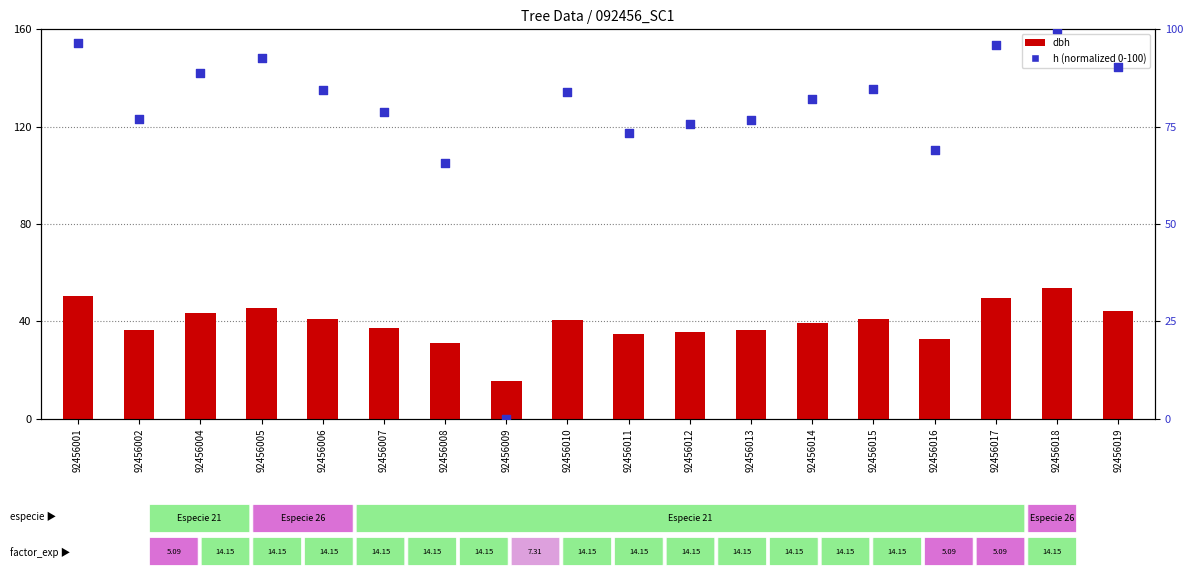

At which category is the sum across all series the highest?

92456018